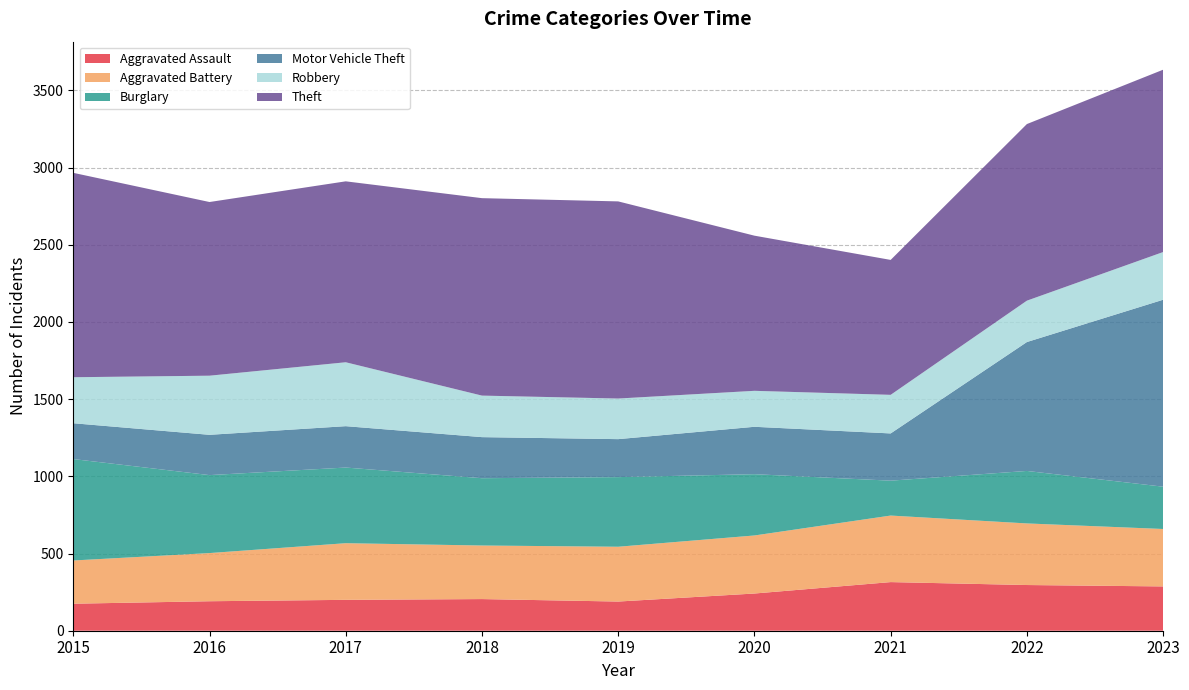

Reading left to right, transcribe all the data shown in this chart.

Aggravated Assault: 175	191	200	205	189	241	315	296	287
Aggravated Battery: 280	312	367	347	355	376	431	399	372
Burglary: 657	505	490	436	451	397	226	340	274
Motor Vehicle Theft: 232	261	268	266	246	307	306	835	1211
Robbery: 298	383	414	269	263	233	250	268	309
Theft: 1324	1125	1172	1279	1277	1005	874	1144	1181